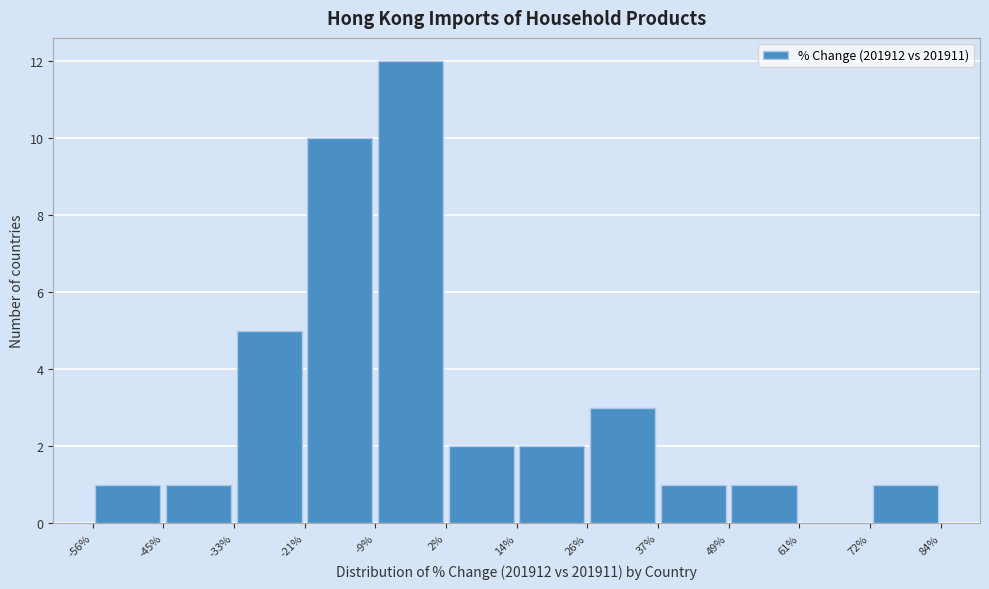

Reading left to right, list every bar in this chart as the range it spans on the x-axis followed by its height. The values are not printed on the chart, so give them approximately, as read against the axis.

-56% to -45%: 1
-45% to -33%: 1
-33% to -21%: 5
-21% to -9%: 10
-9% to 2%: 12
2% to 14%: 2
14% to 26%: 2
26% to 37%: 3
37% to 49%: 1
49% to 61%: 1
61% to 72%: 0
72% to 84%: 1